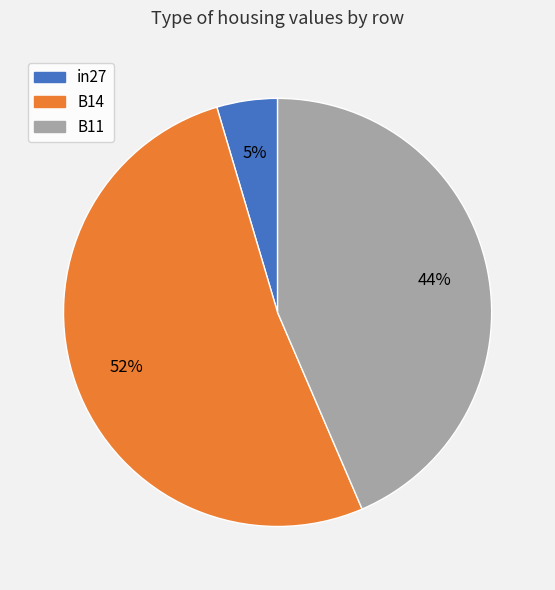

To the nearest percent, what is the difference between the largest and smallest slice percentages?

47%